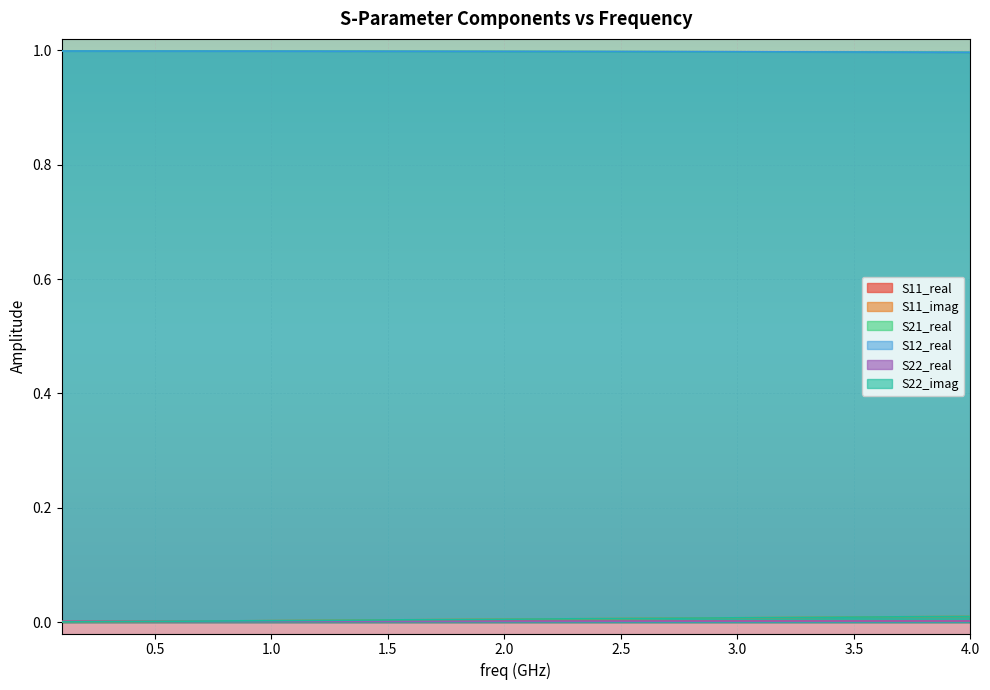

What is the value of the S12_real point at the 17th from the left?

1.0